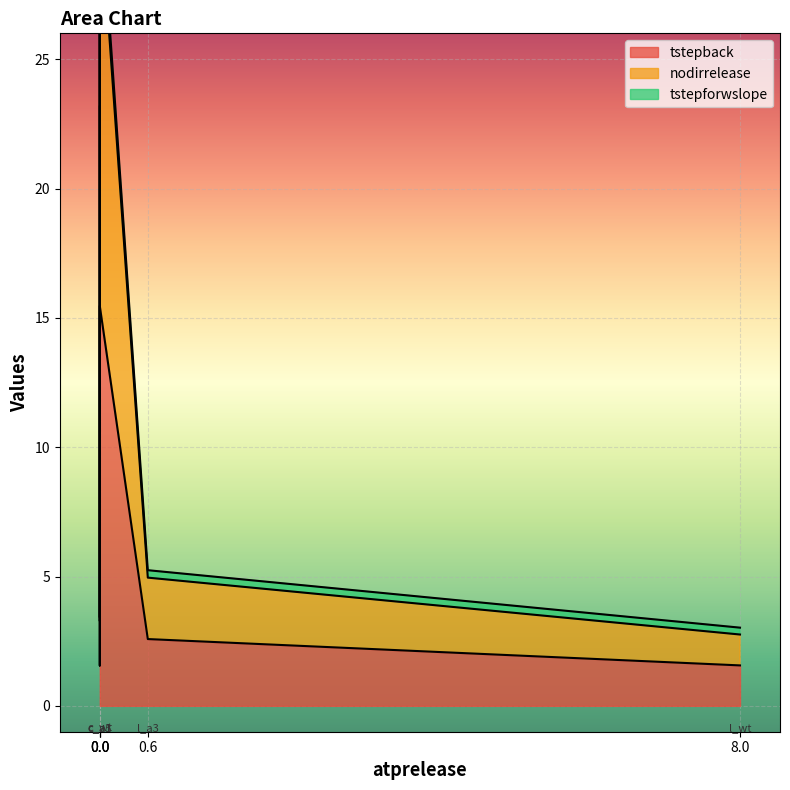

True or false: tstepback and nodirrelease intersect in this chart.

False